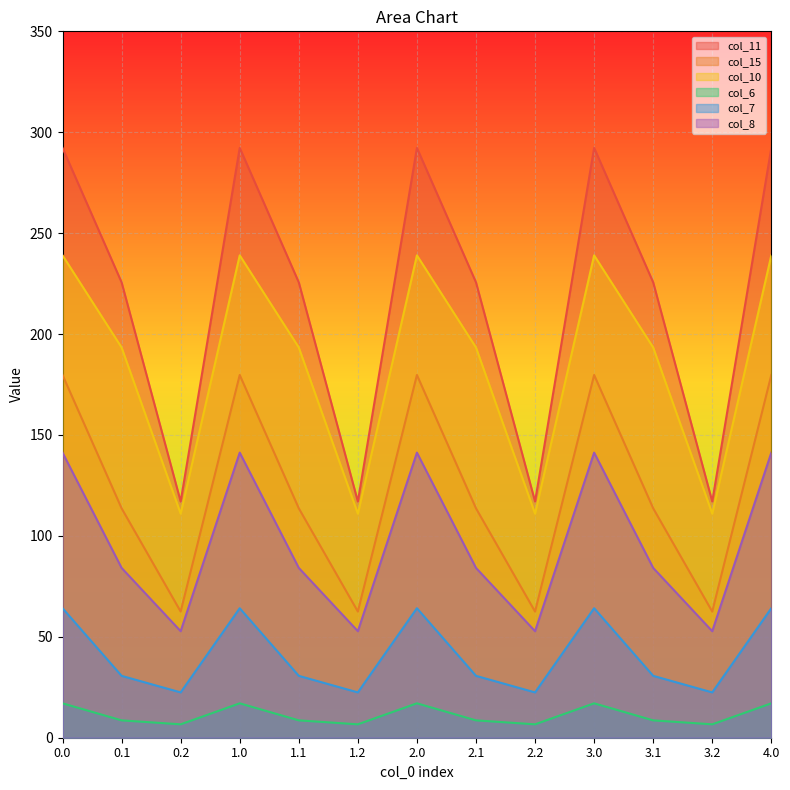

What is the minimum value shown in the chart?

6.6